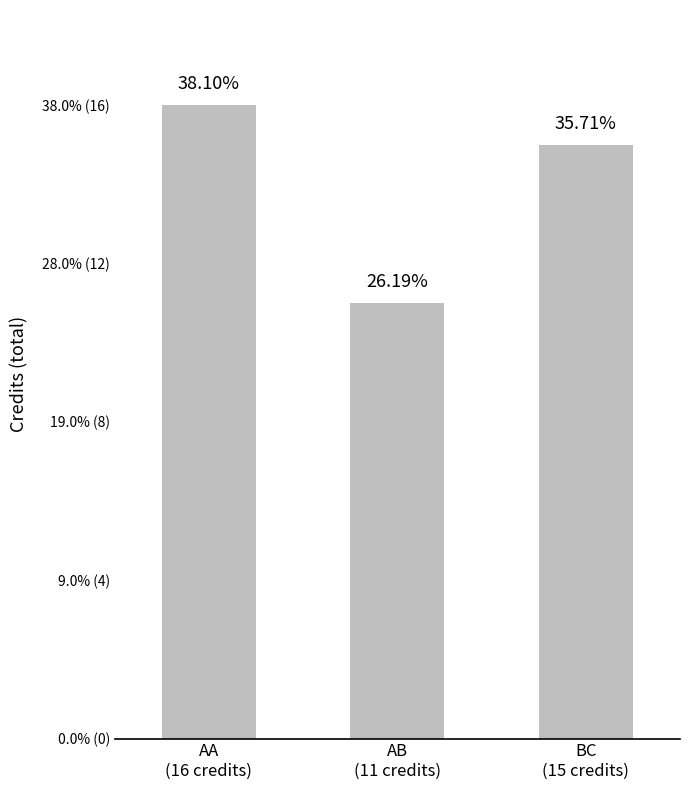

Reading right to left, list all the values displayed in this chart.

BC
(15 credits)=15	AB
(11 credits)=11	AA
(16 credits)=16